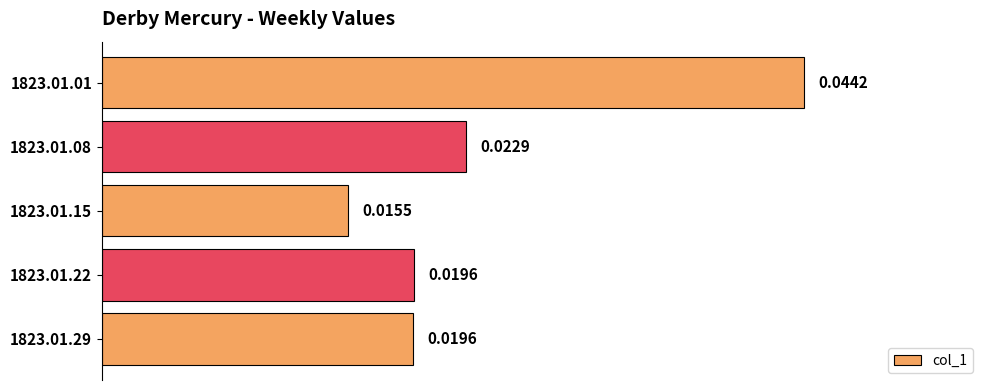

Which has a higher value, 1823.01.22 or 1823.01.15?

1823.01.22